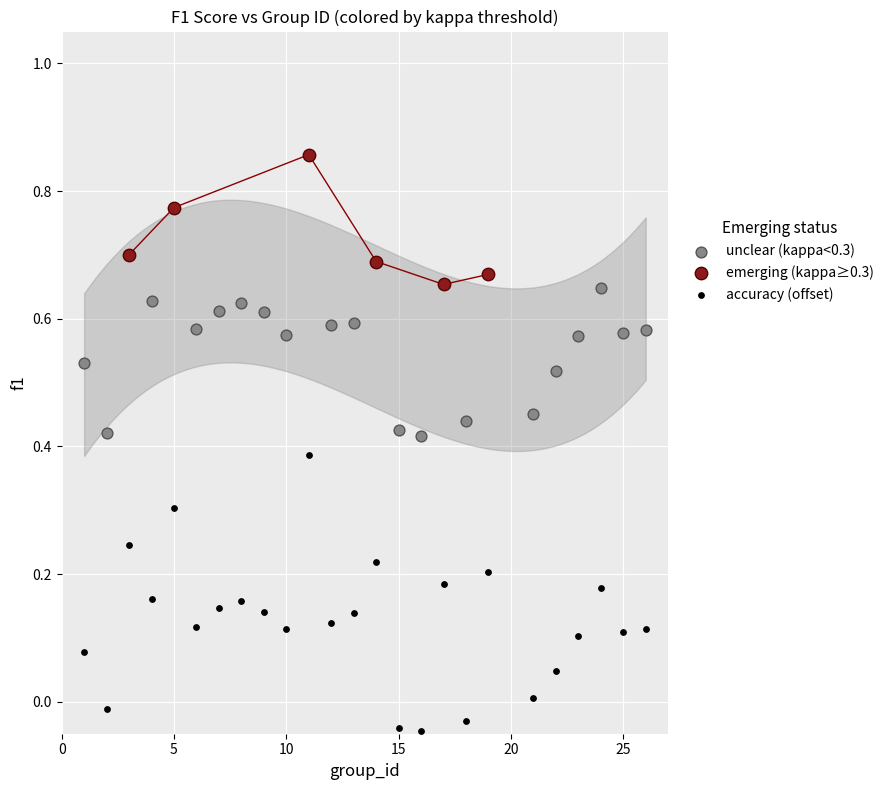

Which series contains the lowest Y value?

accuracy (offset)